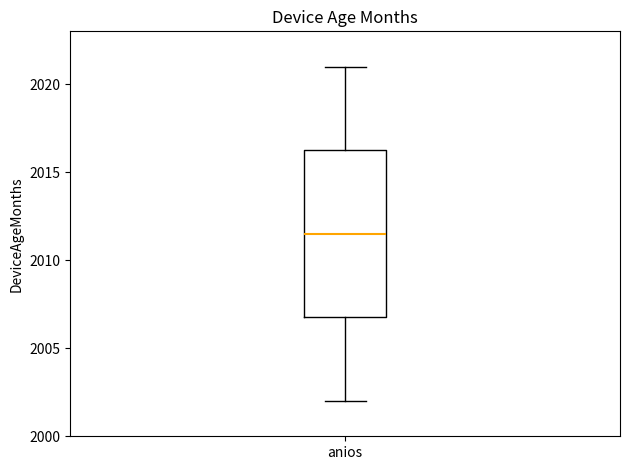

Where is the upper edge of the box for anios on the y-axis? The values are not printed on the chart, so give them approximately, as read against the axis.

2016.5